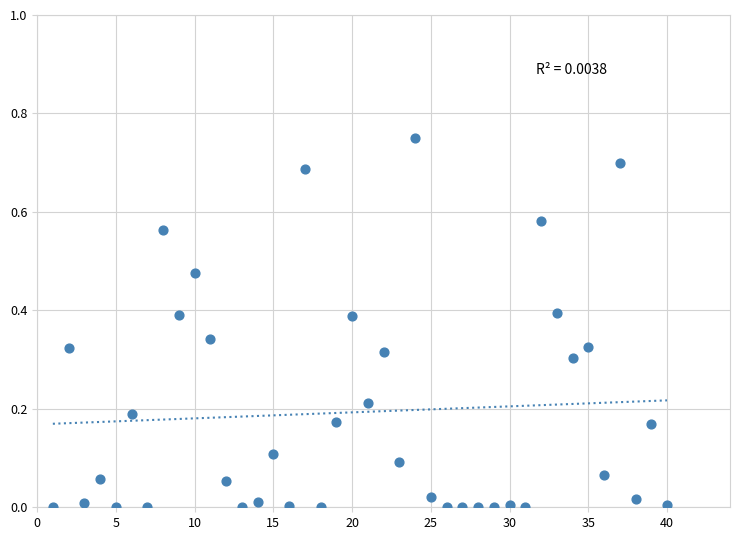

What is the range of X values (max minus min)?

39.0